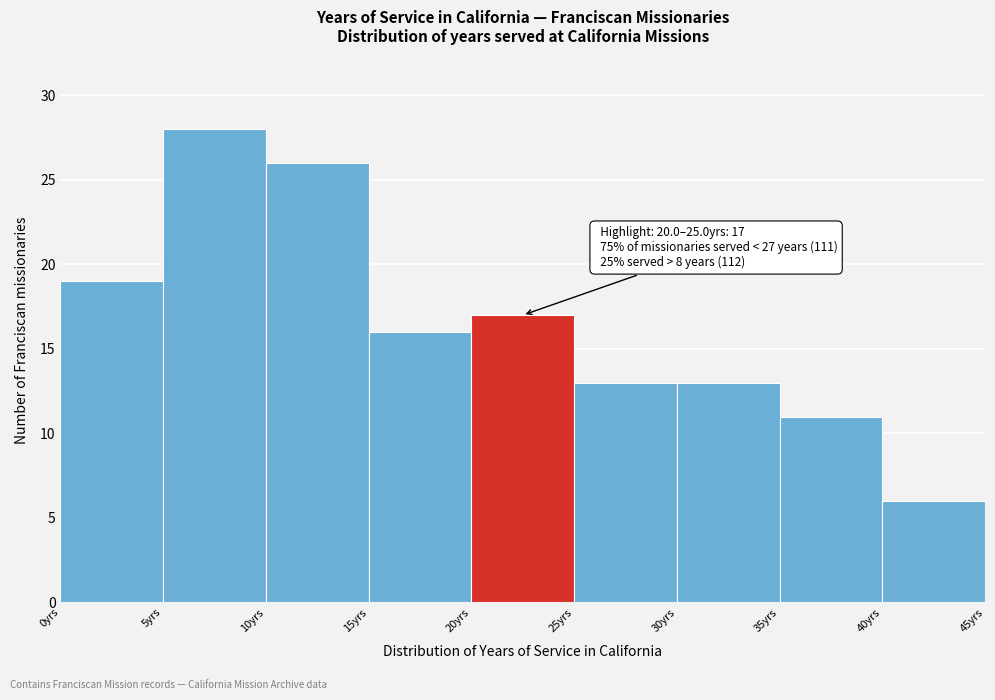

Which range on the x-axis has the tallest bar?

5 to 10